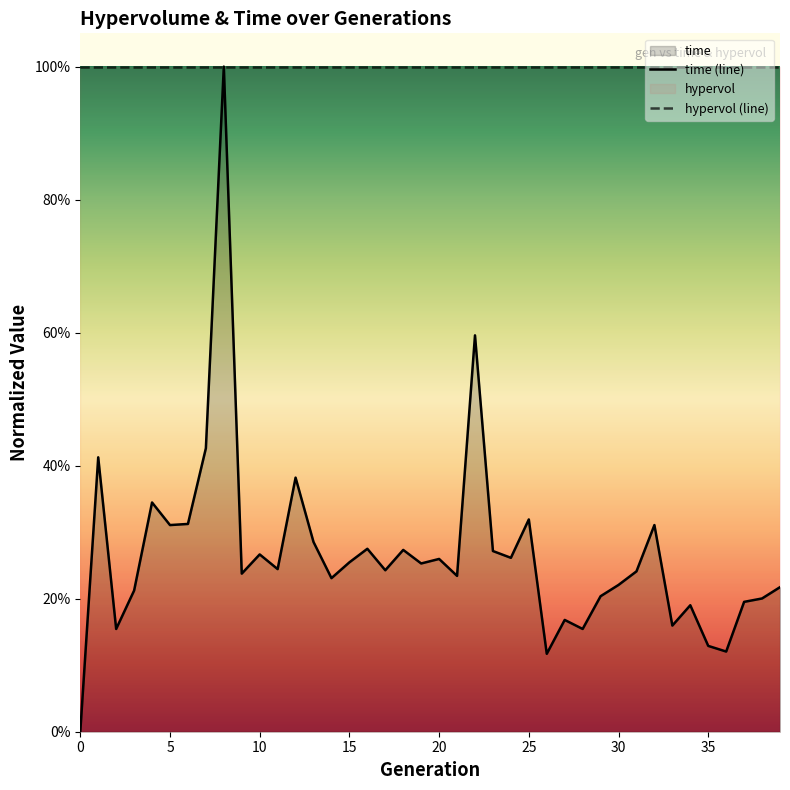

What value does the data have at 2?

0.2